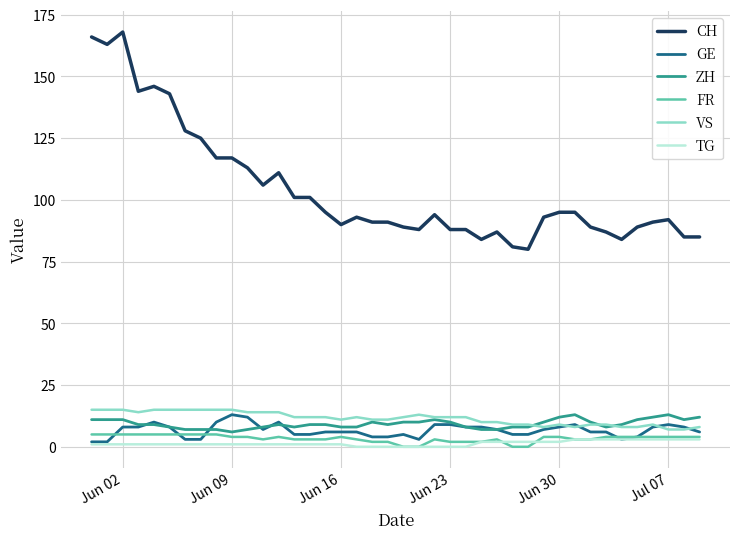

What is the highest value of the VS series?

15